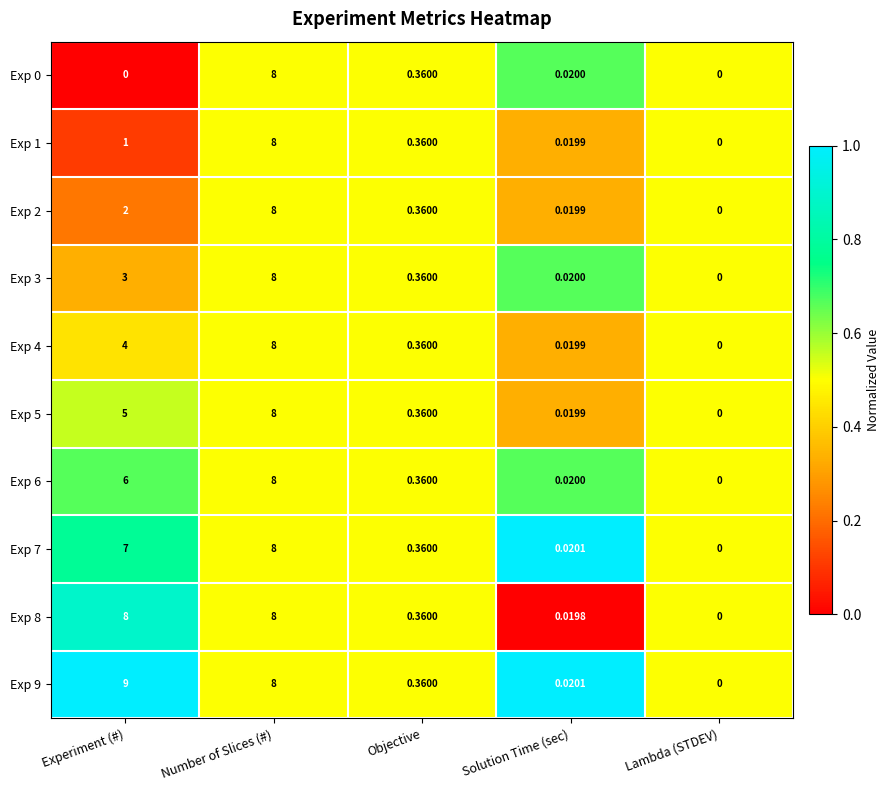

At which label does Exp 3 reach its minimum?

Lambda (STDEV)